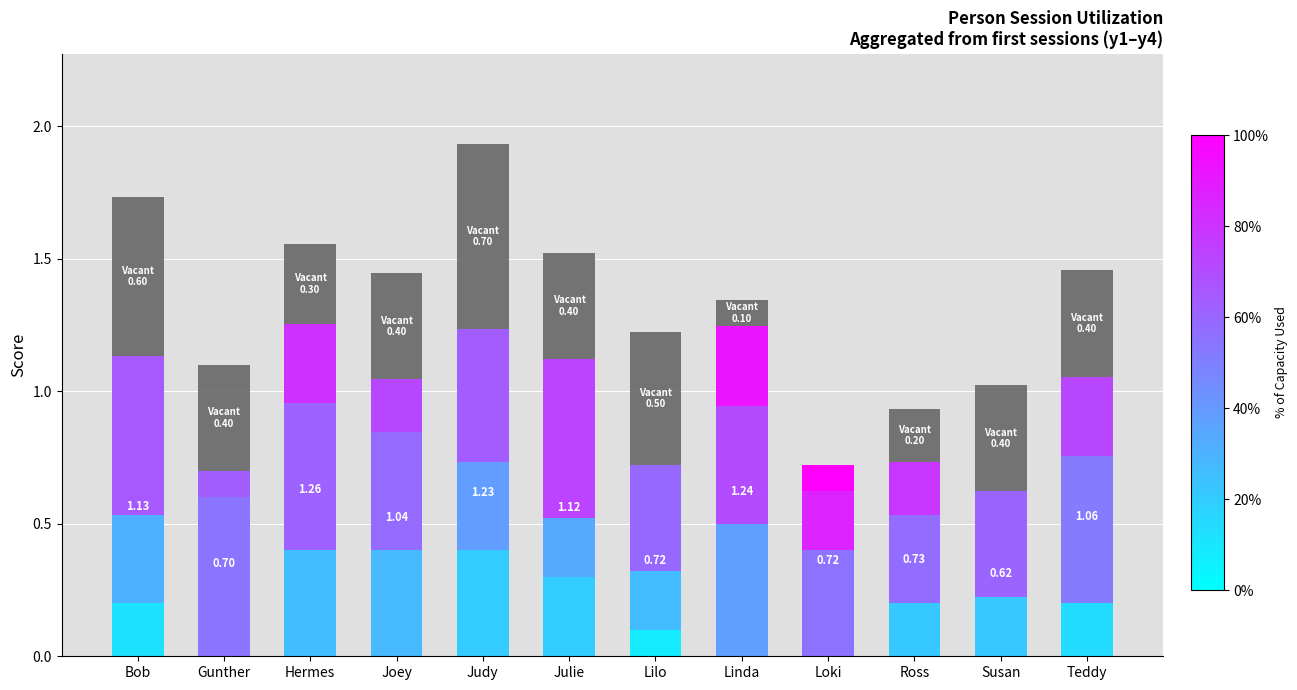

Does the chart contain stacked bars?

Yes